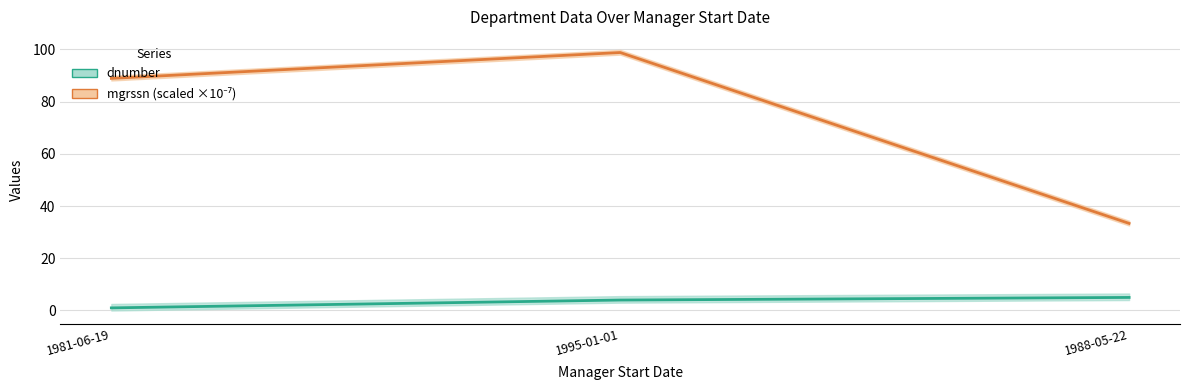

Is the value of dnumber at 1981-06-19 greater than the value of mgrssn at 1981-06-19?

No